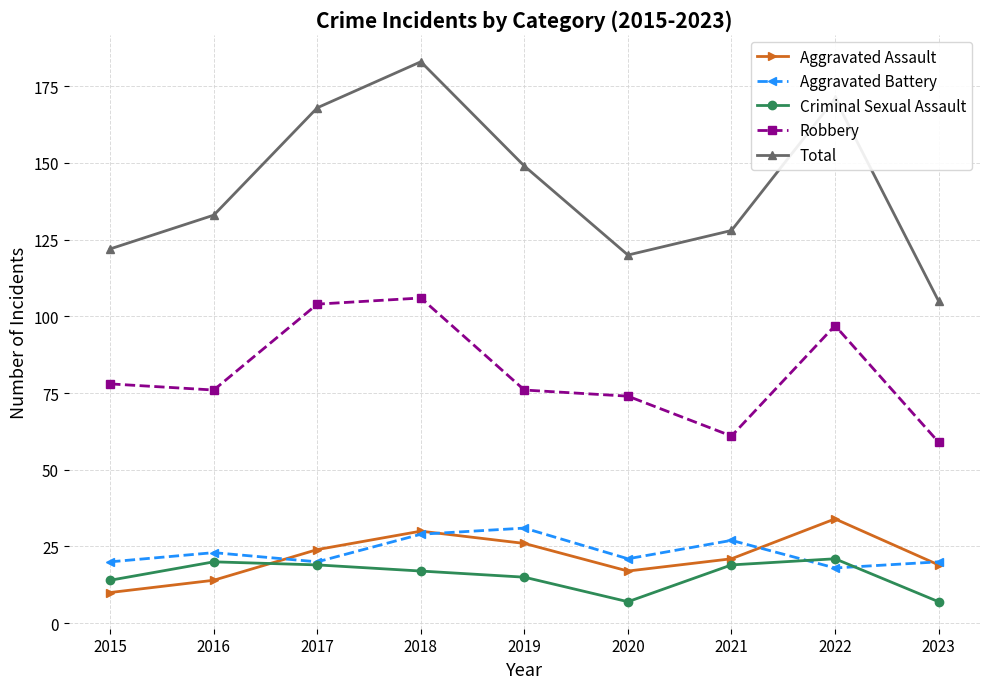

In Aggravated Assault, how many points are lower than both neighbors (excluding endpoints)?

1